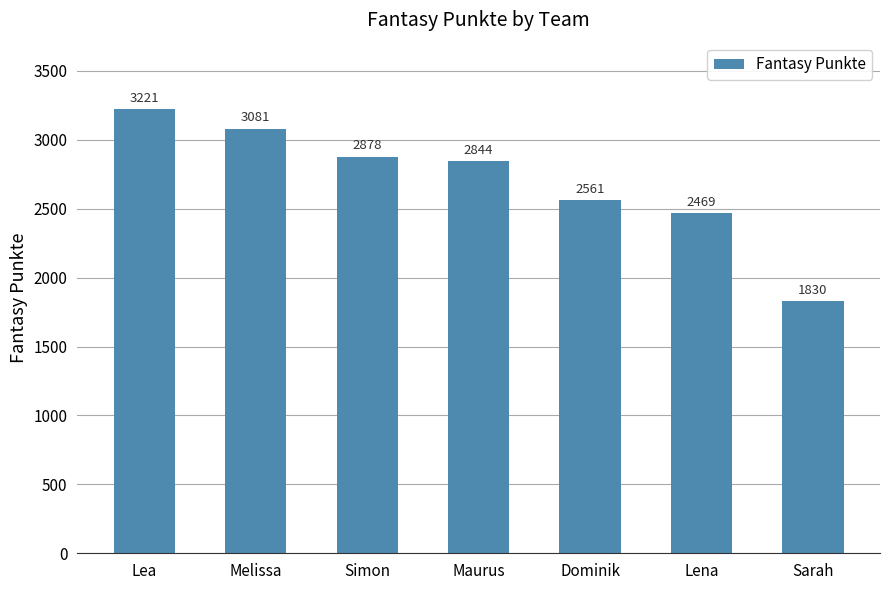

List the labels in order of value, largest first.

Lea, Melissa, Simon, Maurus, Dominik, Lena, Sarah